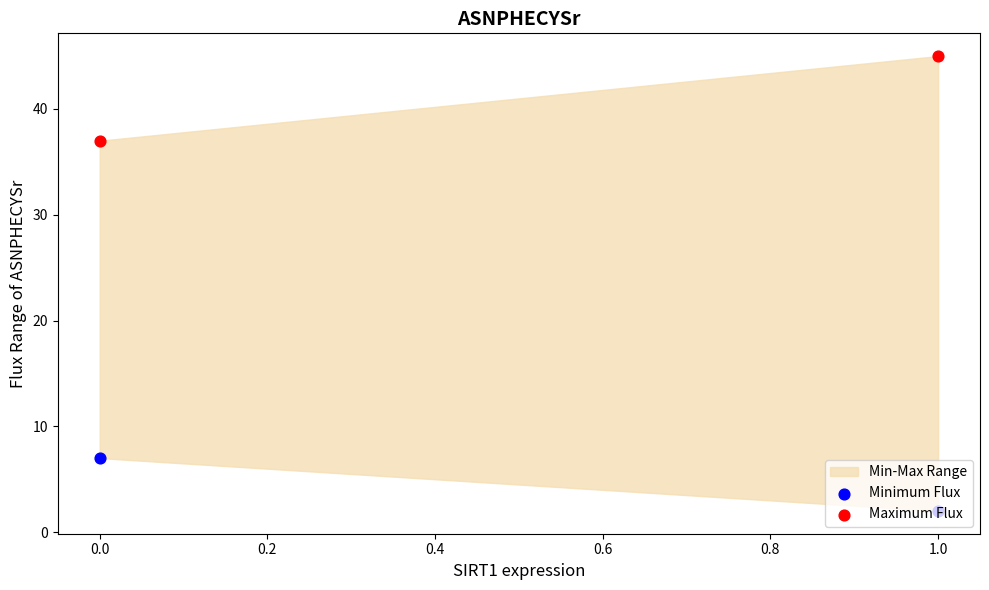

At how many categories does at least one series exceed 5?

2